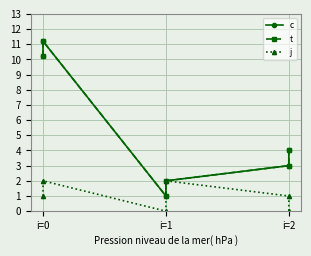

What is the maximum value shown in the chart?

11.2